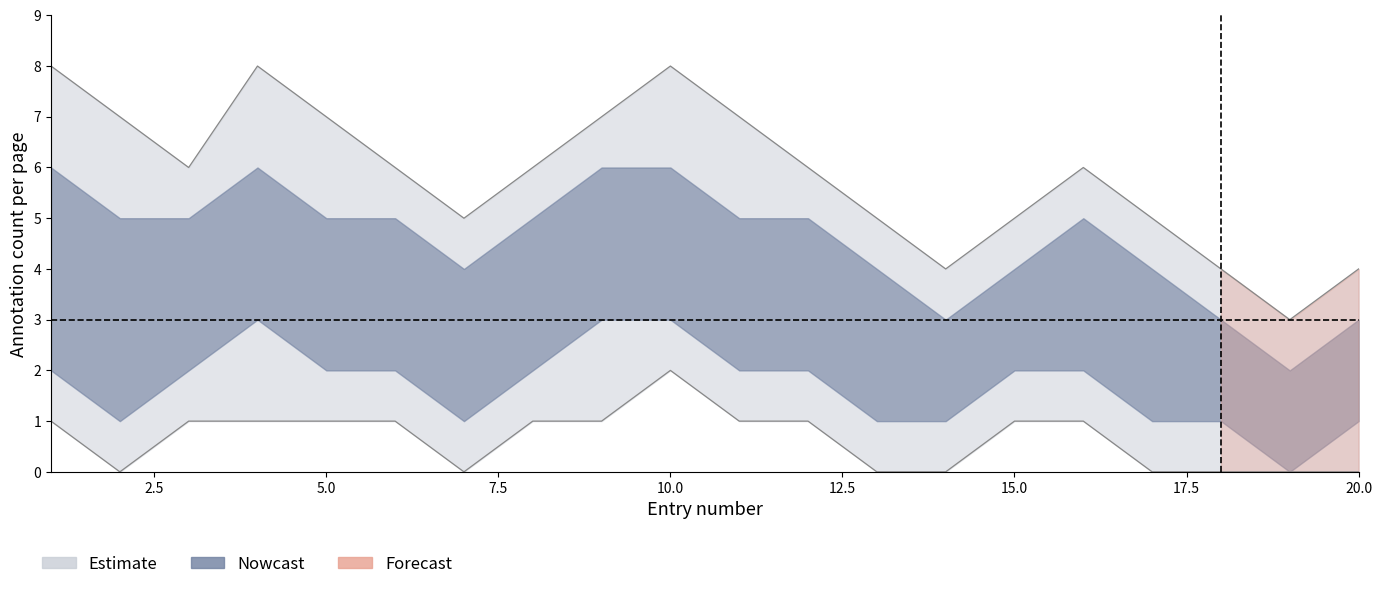

Rank the series at 19 from highest to lowest value.

upper_outer, upper_inner, mid, lower_inner, lower_outer